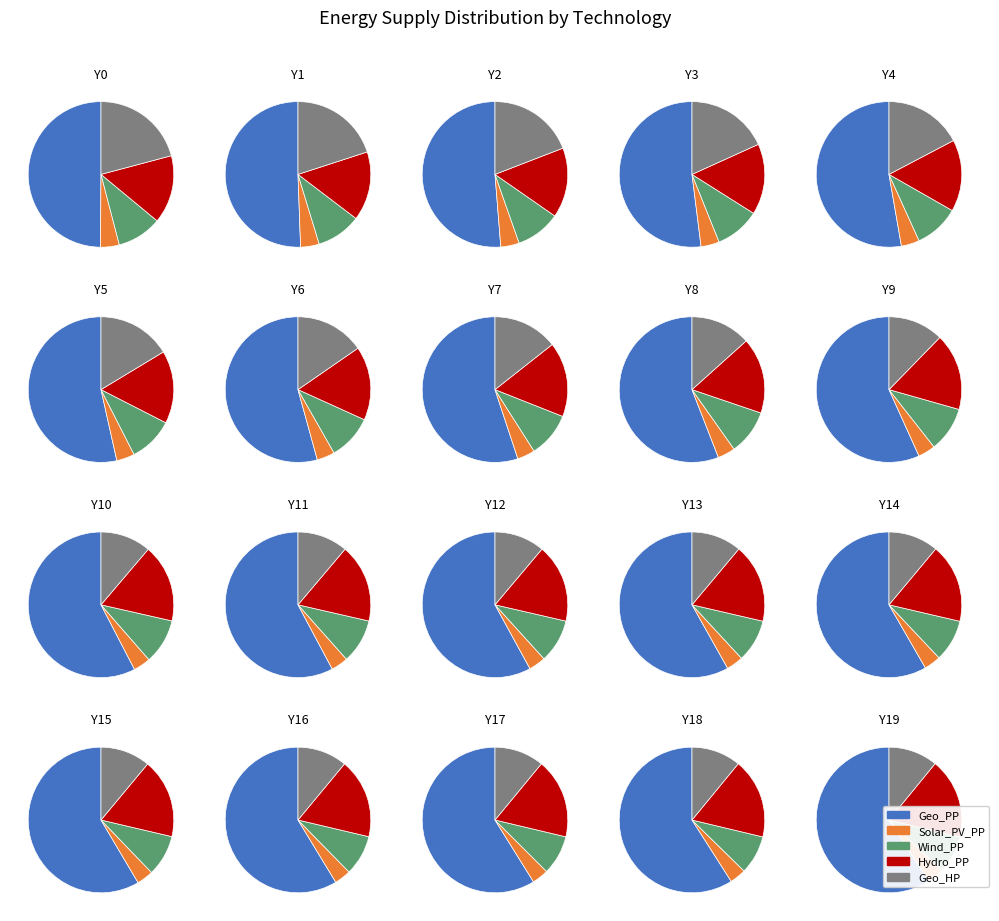

What is the difference between the highest and lowest values at Y1?

161111719.5